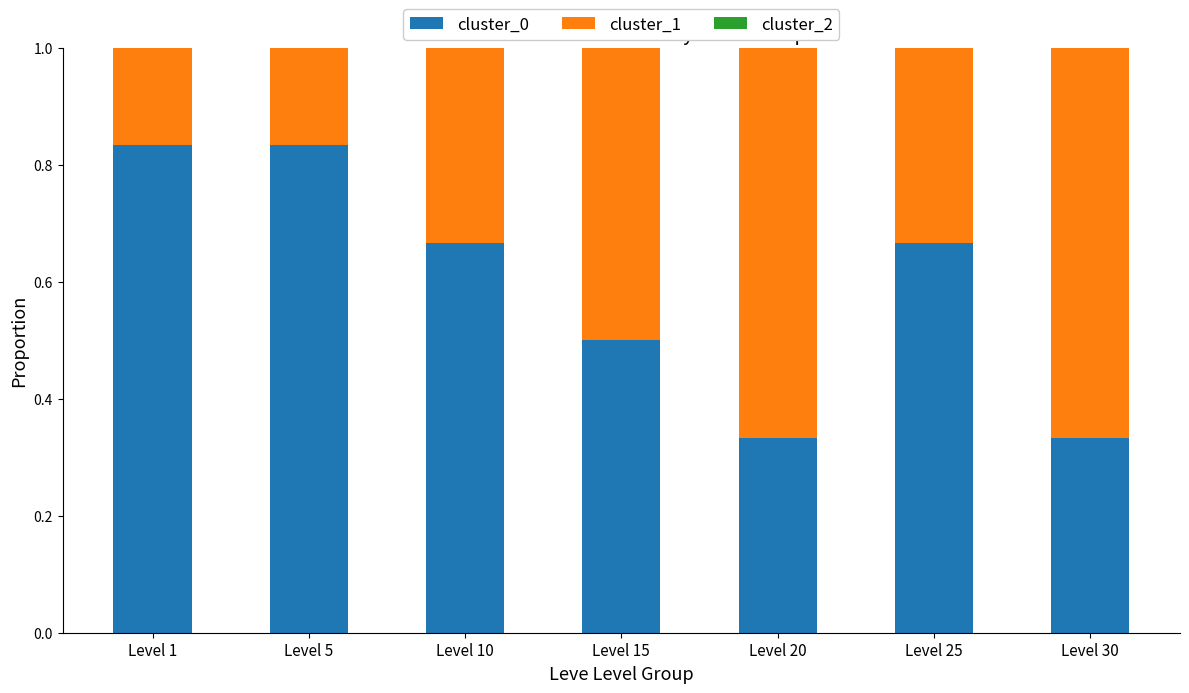

What is the total value across all series at Level 25?

1.0